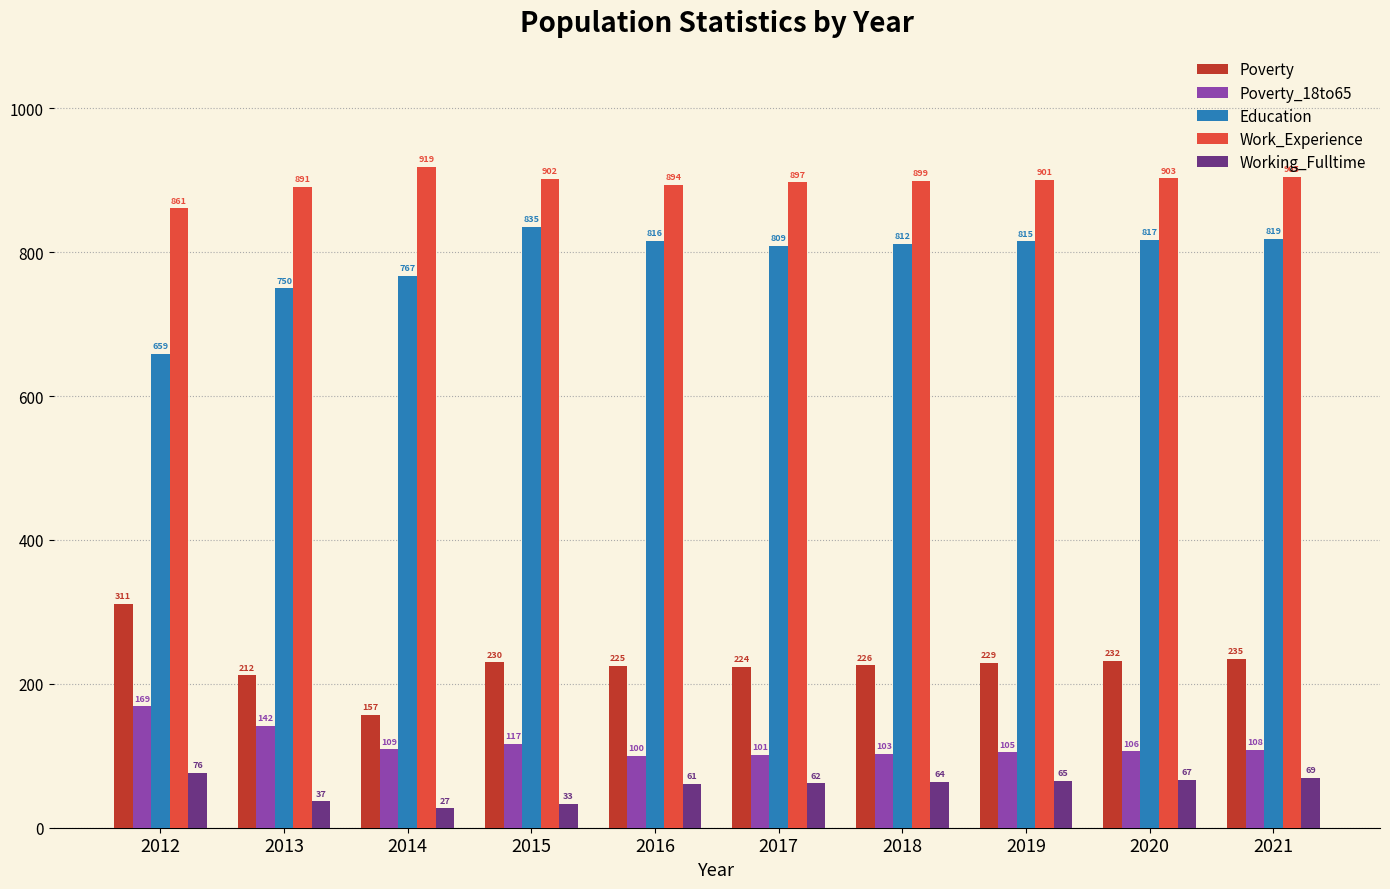

What is the value of the Working_Fulltime bar at the 9th from the left?

67